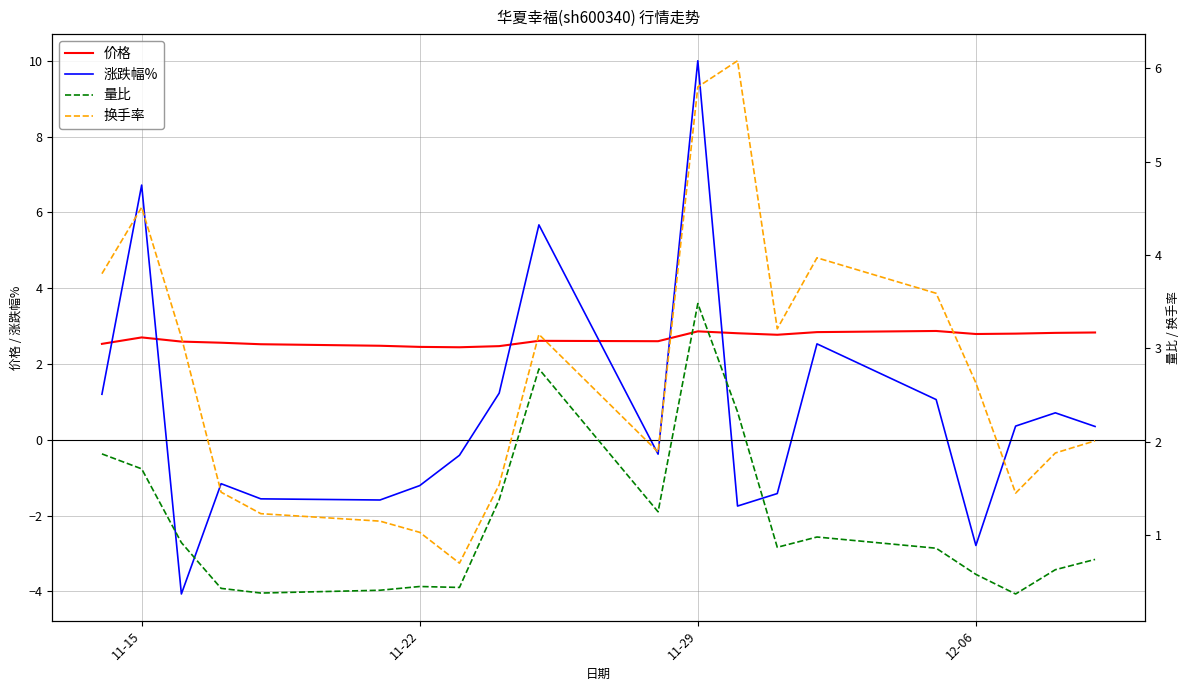

What are all the series names shown in the legend?

价格, 涨跌幅%, 量比, 换手率